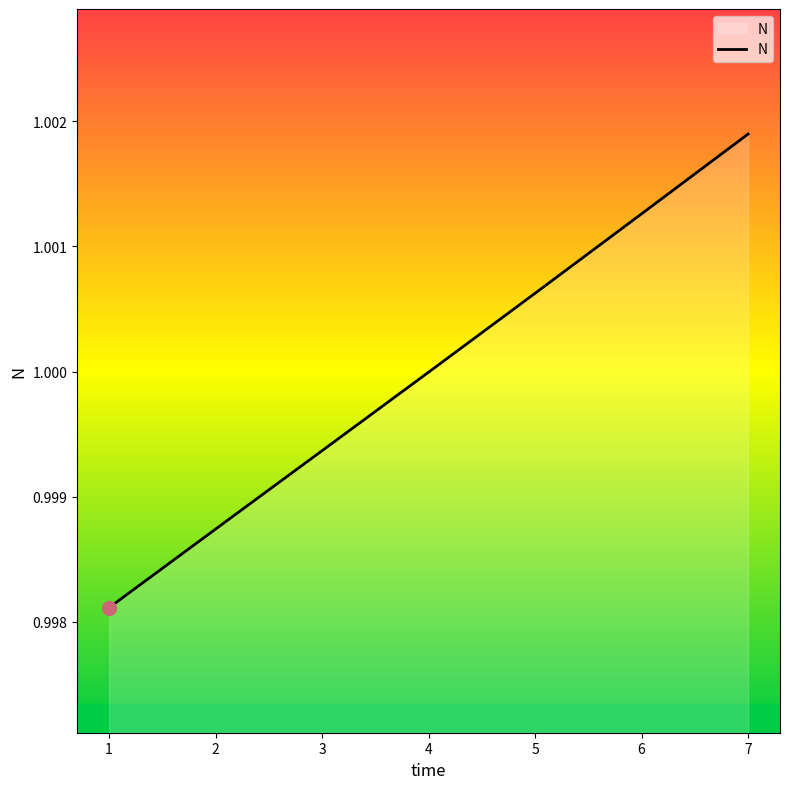

True or false: the data shows 0.3 at 3.

False